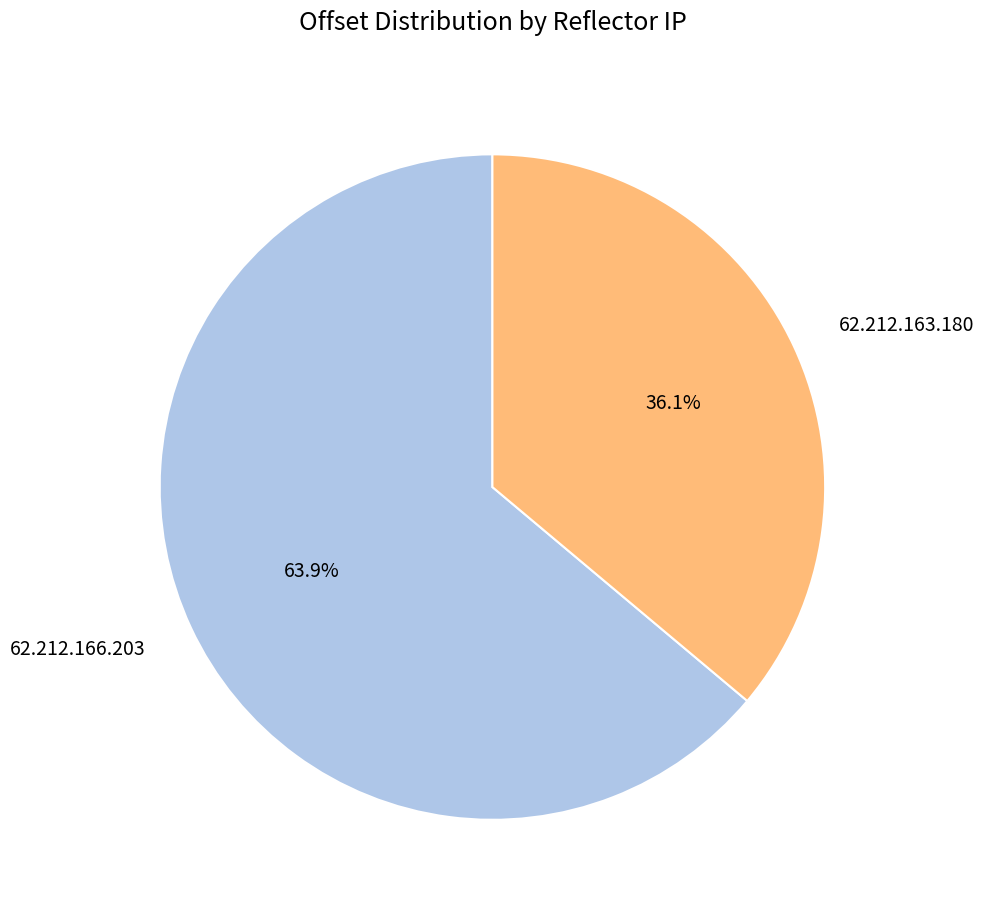

Which category has the biggest portion of the pie?

62.212.166.203